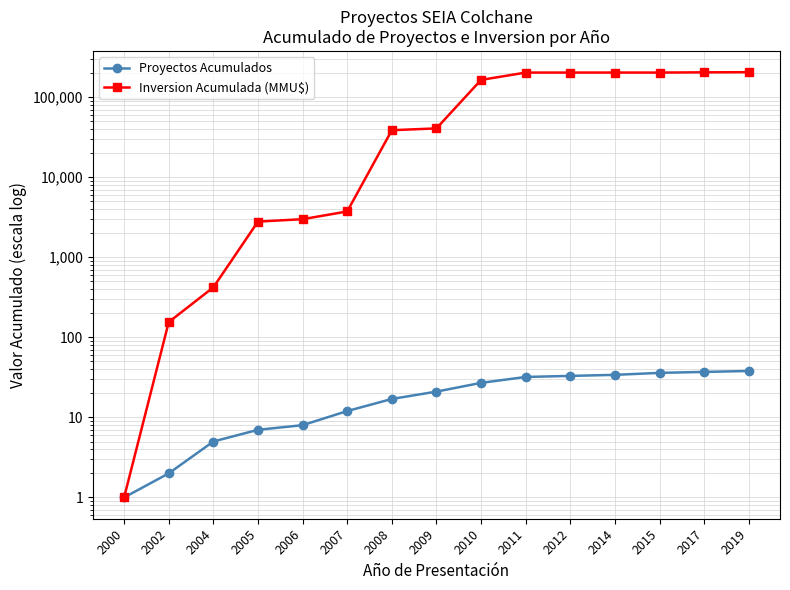

At which label is Inversion Acumulada (MMU$) closest to 102501?

2010